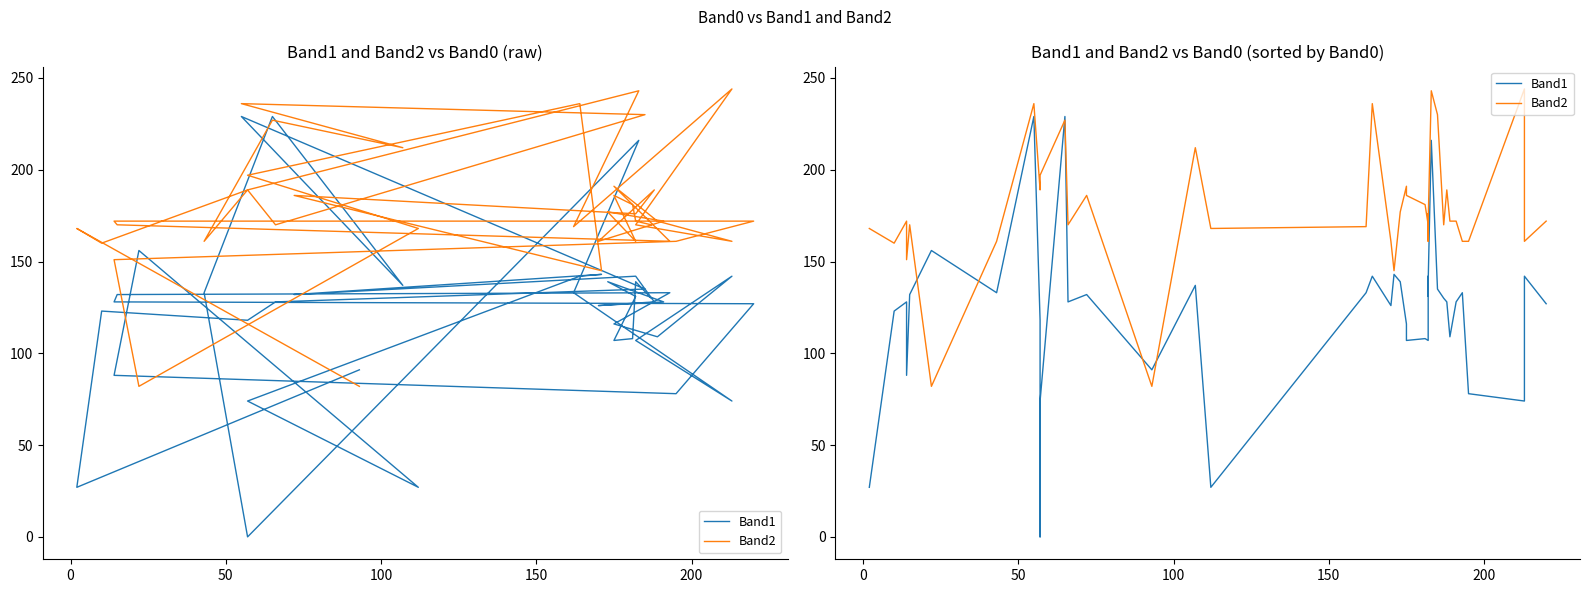

Rank the series by their average value, from lowest to highest.

Band1, Band2